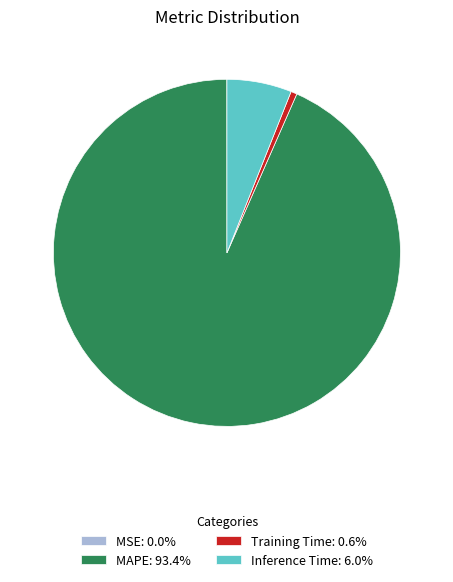

Does MAPE represent more than half of the total?

Yes